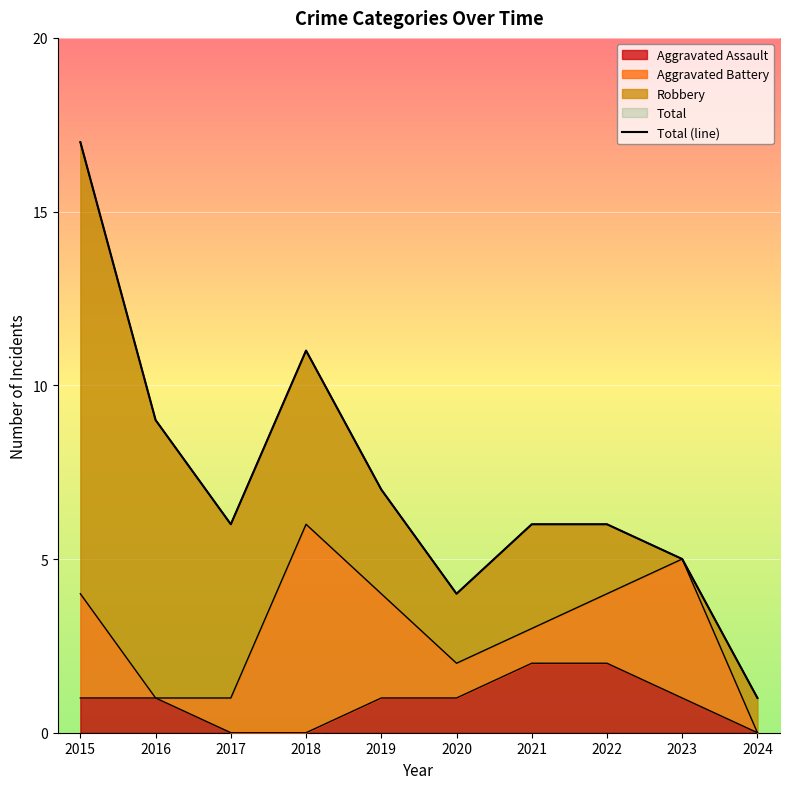

How many values exceed 6?

4